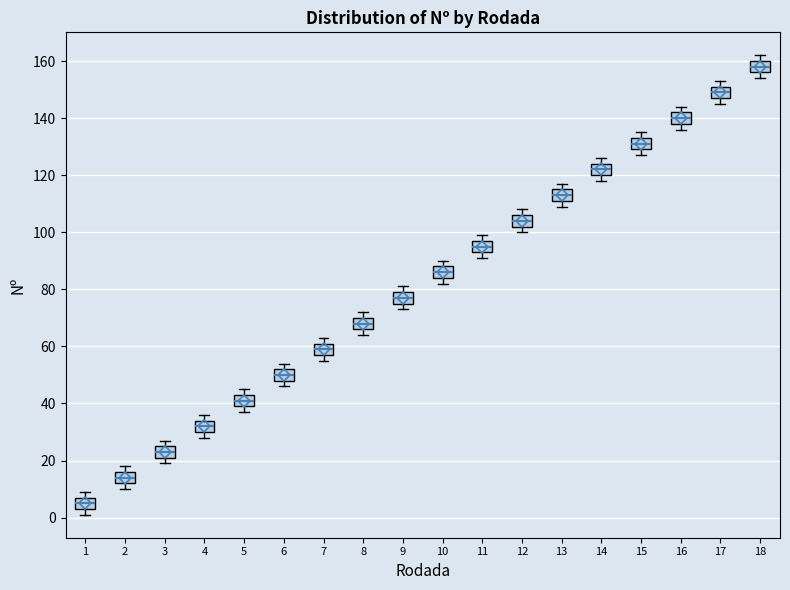

Reading left to right, transcribe this box plot: for each box, give where its median line is, the range the box spans, and where its two whiskers end, as read against the y-axis. The values are not printed on the chart, so give them approximately, as read against the axis.

1: median 6, box 4 to 8, whiskers 2 to 10
2: median 14, box 12 to 16, whiskers 10 to 18
3: median 24, box 22 to 26, whiskers 20 to 28
4: median 32, box 30 to 34, whiskers 28 to 36
5: median 42, box 40 to 44, whiskers 38 to 46
6: median 50, box 48 to 52, whiskers 46 to 54
7: median 60, box 58 to 62, whiskers 56 to 64
8: median 68, box 66 to 70, whiskers 64 to 72
9: median 78, box 76 to 80, whiskers 74 to 82
10: median 86, box 84 to 88, whiskers 82 to 90
11: median 96, box 94 to 98, whiskers 92 to 100
12: median 104, box 102 to 106, whiskers 100 to 108
13: median 114, box 112 to 116, whiskers 110 to 118
14: median 122, box 120 to 124, whiskers 118 to 126
15: median 132, box 130 to 134, whiskers 128 to 136
16: median 140, box 138 to 142, whiskers 136 to 144
17: median 150, box 148 to 152, whiskers 146 to 154
18: median 158, box 156 to 160, whiskers 154 to 162